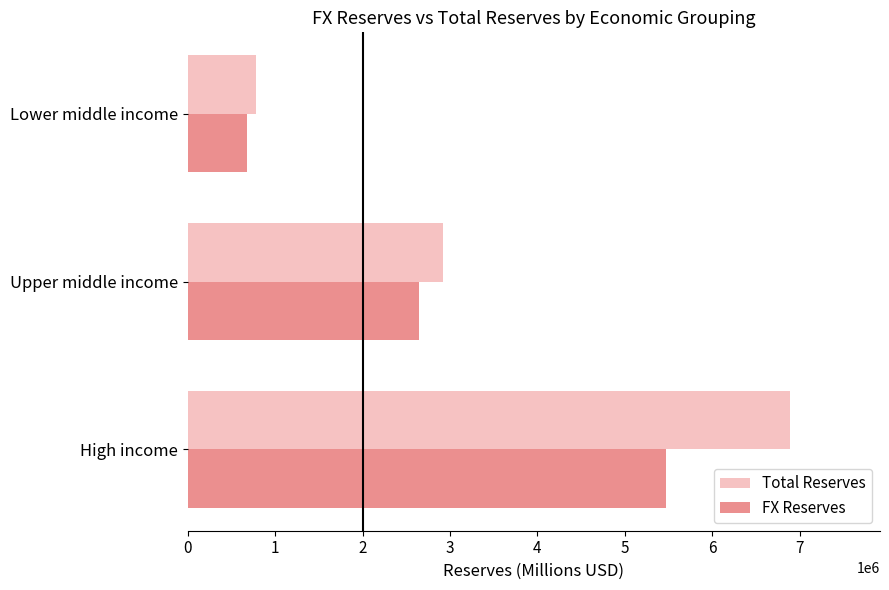

Which series has the widest spread of values?

Total Reserves